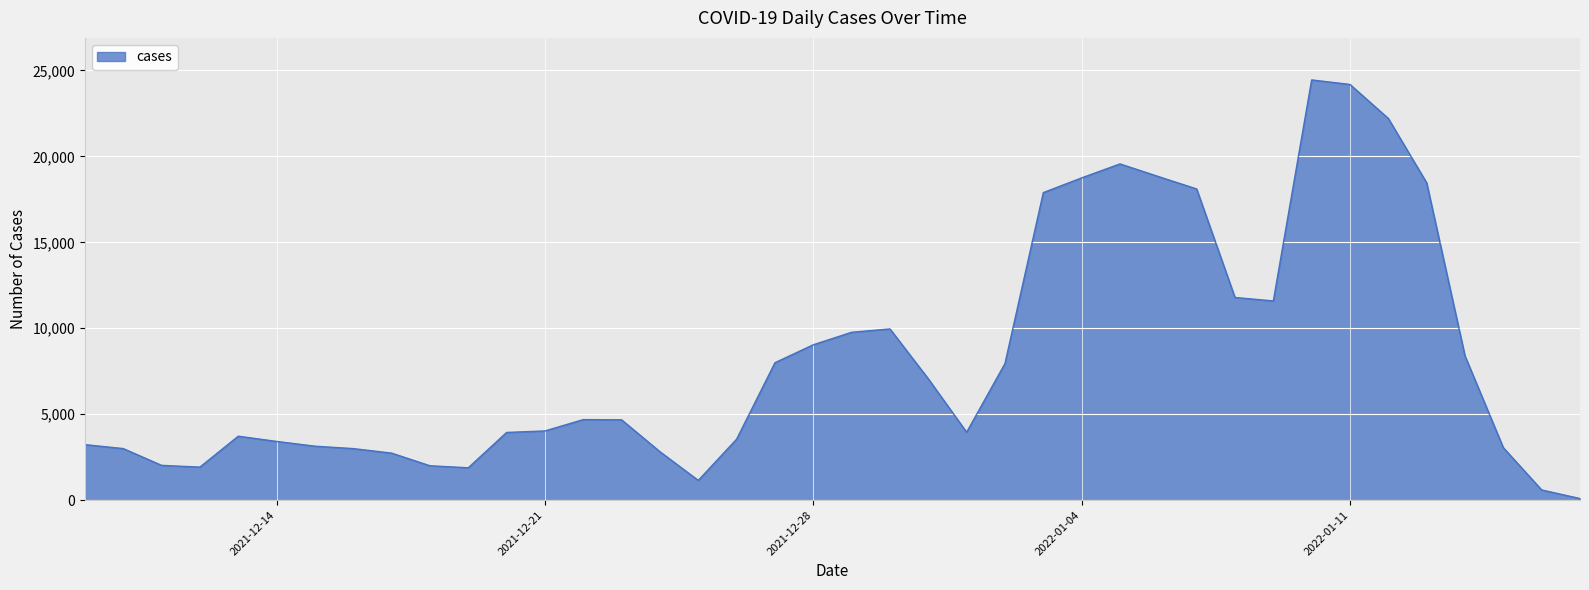

How many lines are shown in the chart?

1